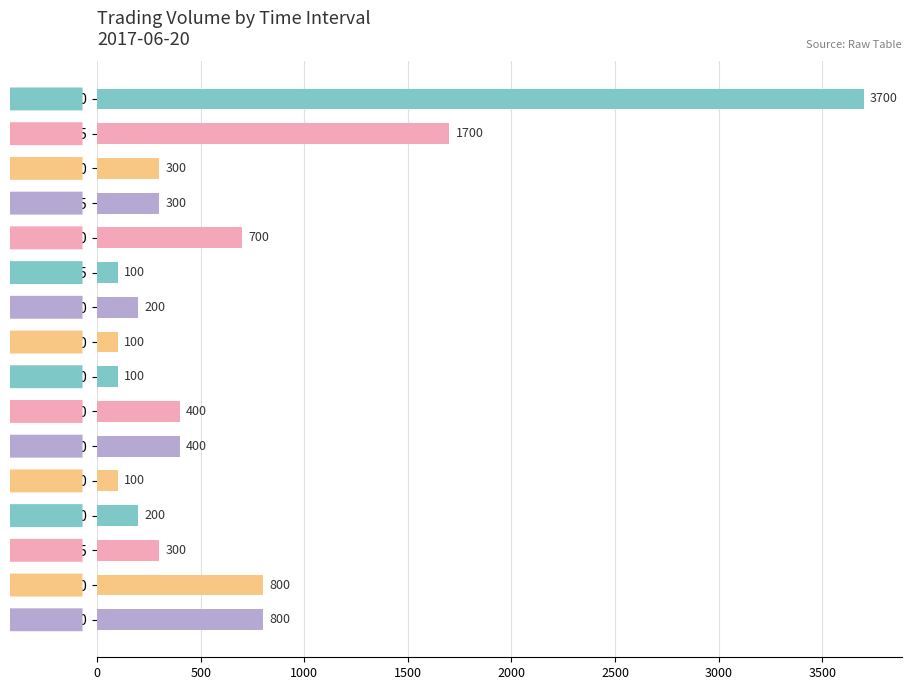

Reading bottom to top, what are all the values shown in this chart?

800	800	300	200	100	400	400	100	100	200	100	700	300	300	1700	3700